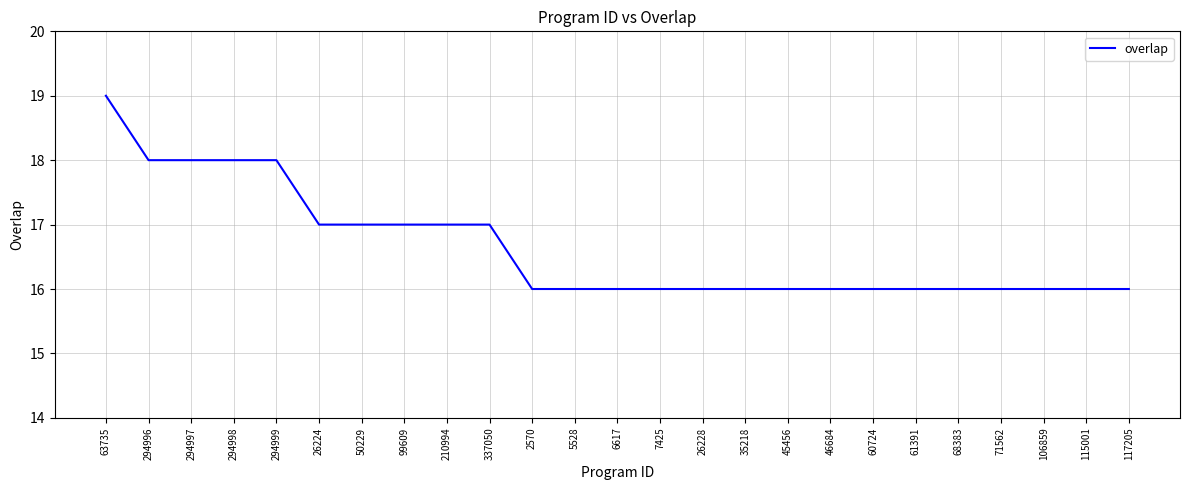

What is the sum of all values?

416